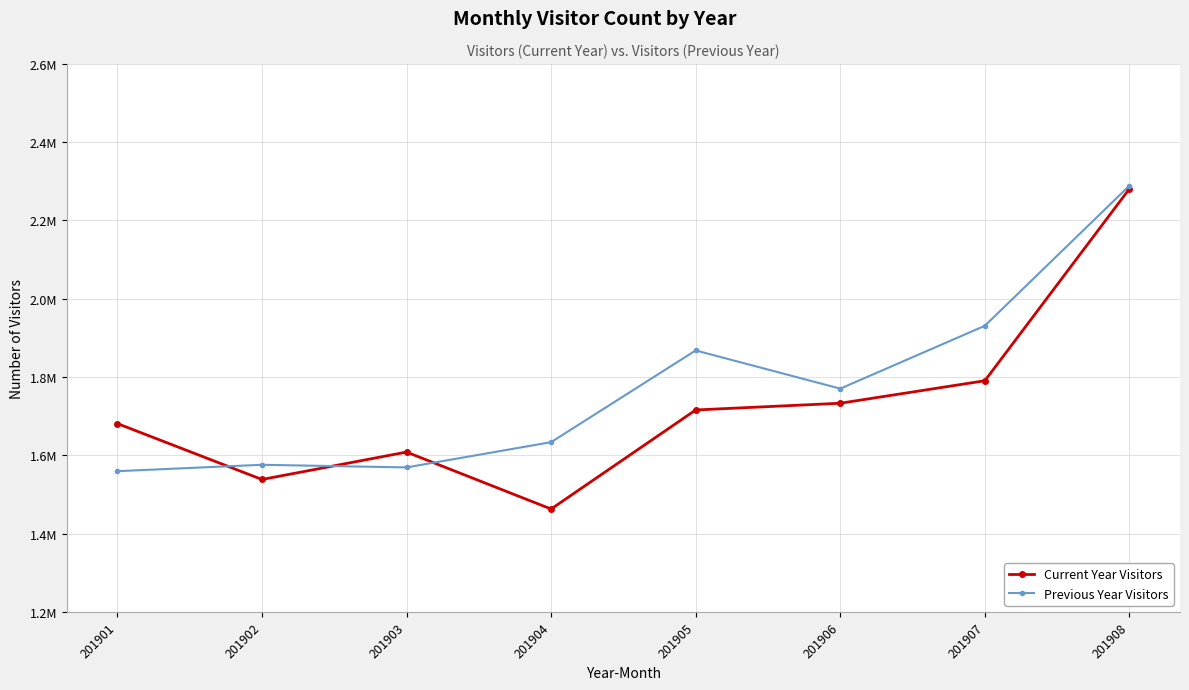

Does the chart have visible grid lines?

Yes